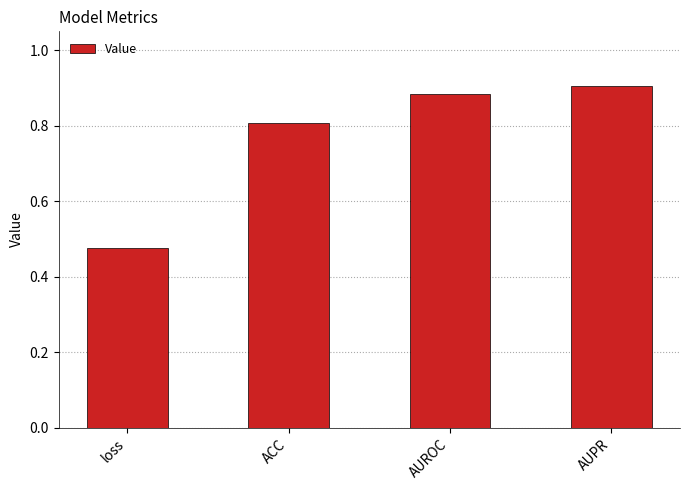

True or false: the data shows 0.9 at AUPR.

True